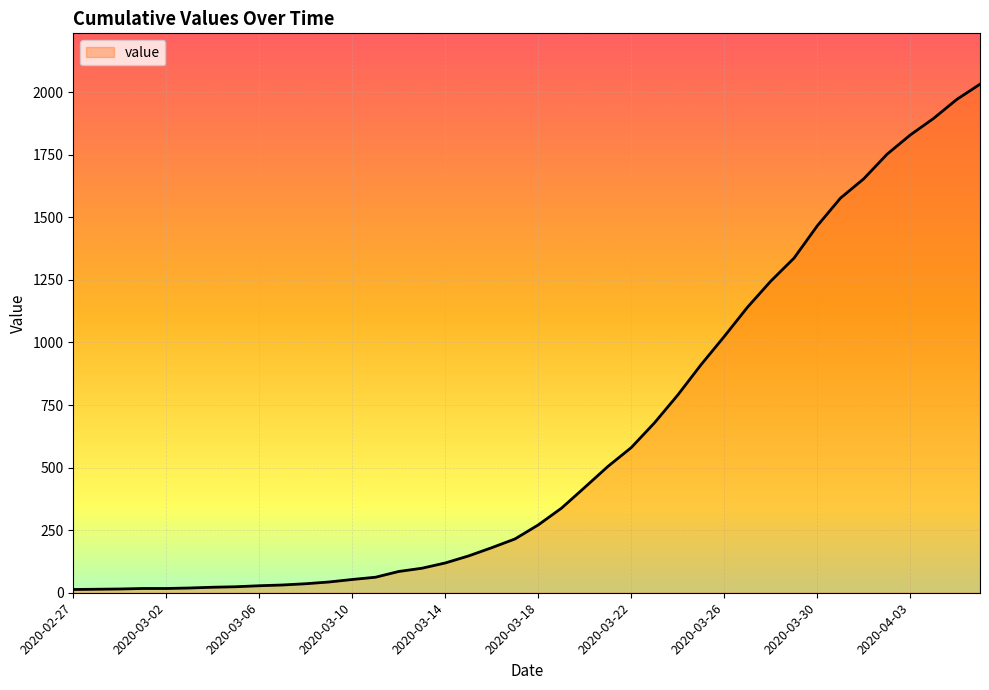

What is the maximum value shown in the chart?

2032